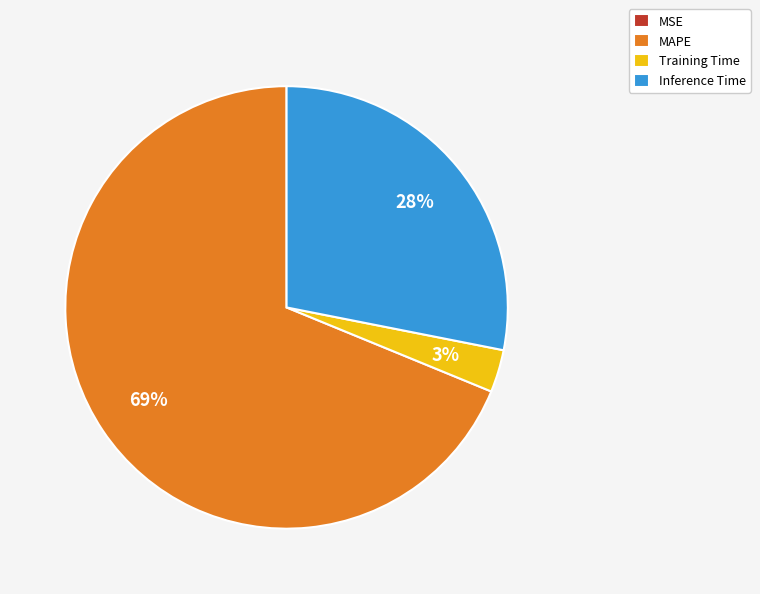

Is it true that MAPE is 69% of the pie?

True